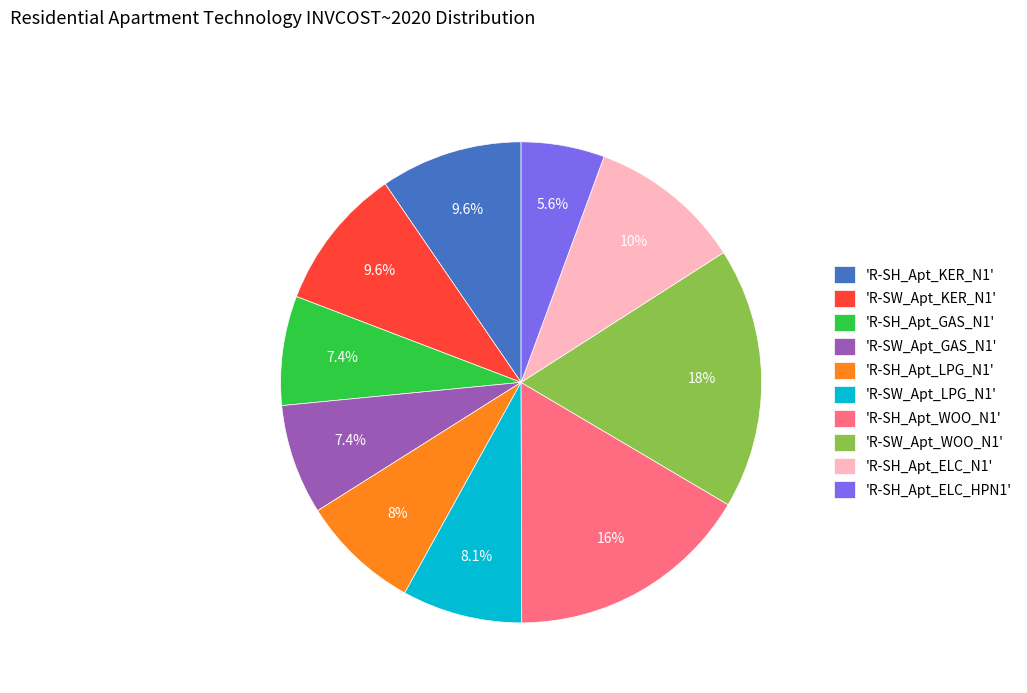

Between 'R-SH_Apt_GAS_N1' and 'R-SW_Apt_KER_N1', which is larger?

'R-SW_Apt_KER_N1'